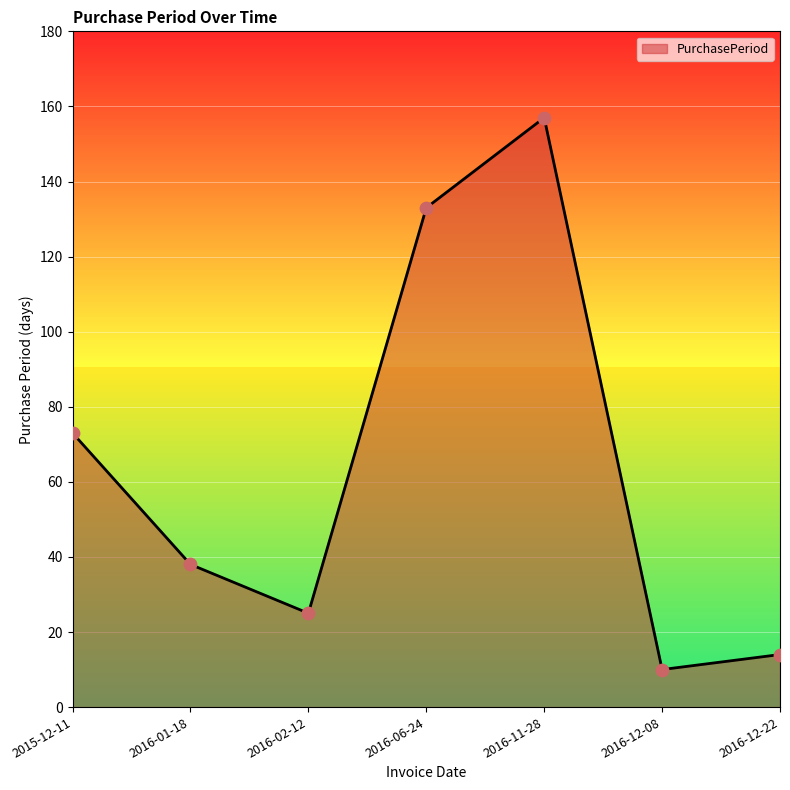

What is the ratio of the value at 2016-12-22 to the value at 2016-11-28?

0.1